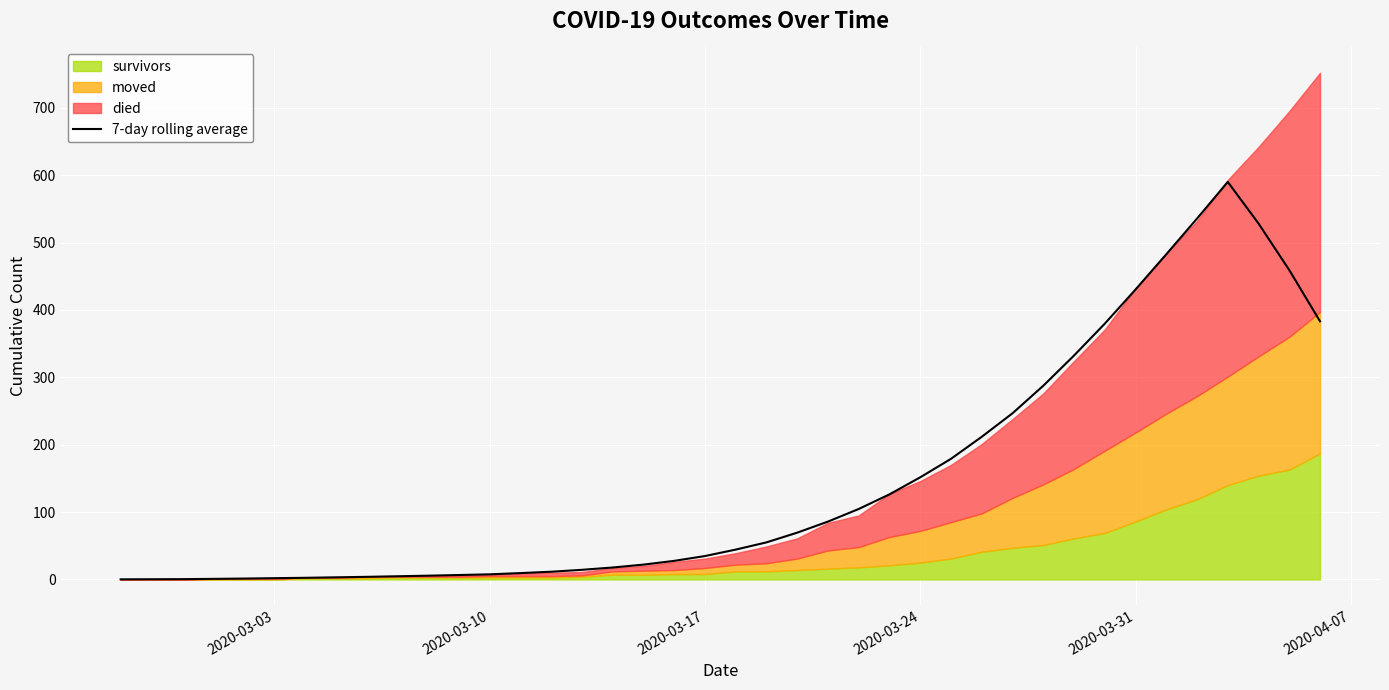

What is the maximum value for 7-day rolling average?

590.0